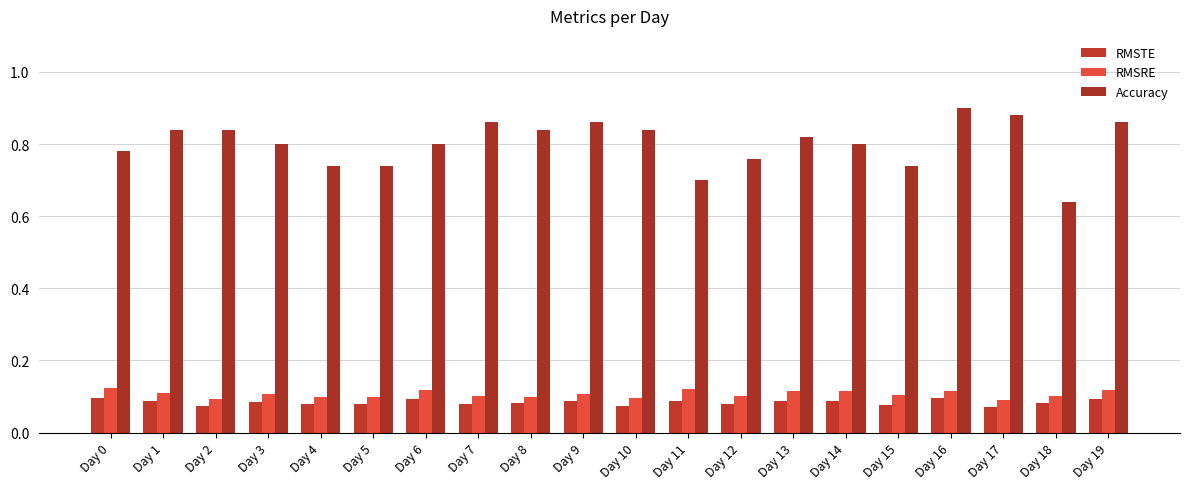

Where is Accuracy nearest to the value 0?

Day 18